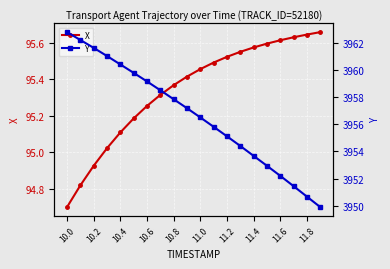

What is the average value of the Y series?

3956.7